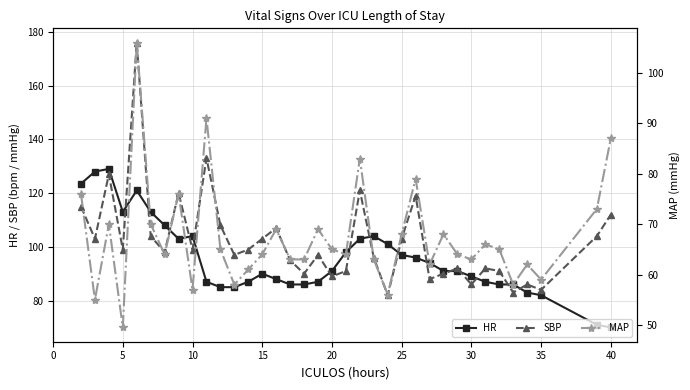

The HR series shows 104.0 at 10. True or false?

True